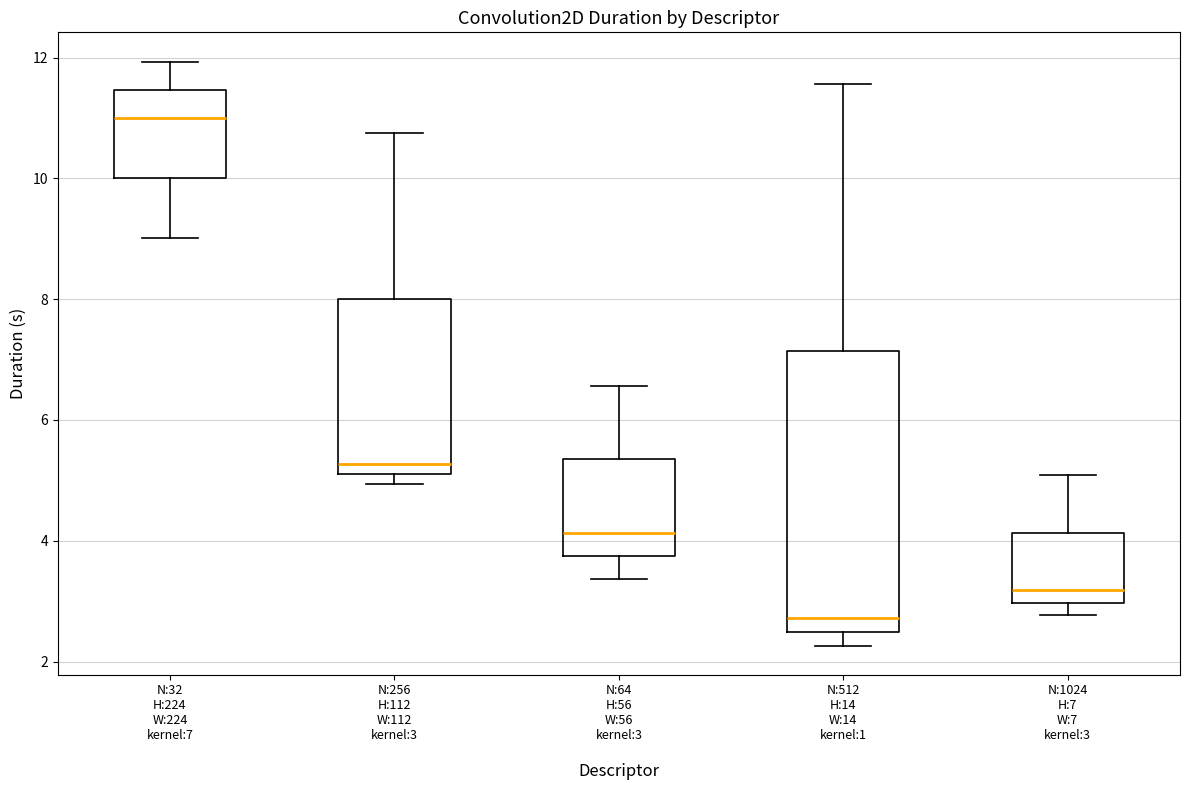

Reading left to right, read every box against the y-axis: the position of its median line, the range the box covers, and the ends of its whiskers. The values are not printed on the chart, so give them approximately, as read against the axis.

N:32 H:224 W:224 kernel:7: median 11.0, box 10.0 to 11.4, whiskers 9.0 to 12.0
N:256 H:112 W:112 kernel:3: median 5.2 (just above the box's lower edge), box 5.2 to 8.0, whiskers 5.0 to 10.8
N:64 H:56 W:56 kernel:3: median 4.2, box 3.8 to 5.4, whiskers 3.4 to 6.6
N:512 H:14 W:14 kernel:1: median 2.8, box 2.4 to 7.2, whiskers 2.2 to 11.6
N:1024 H:7 W:7 kernel:3: median 3.2, box 3.0 to 4.2, whiskers 2.8 to 5.0